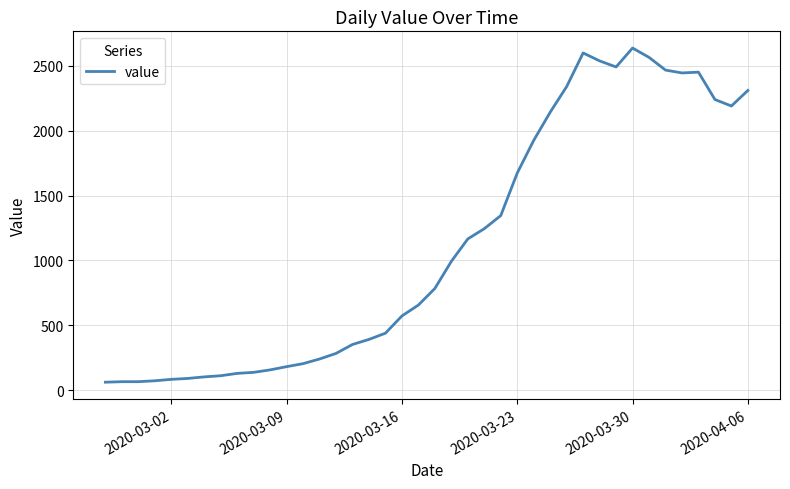

What is the minimum value shown in the chart?

61